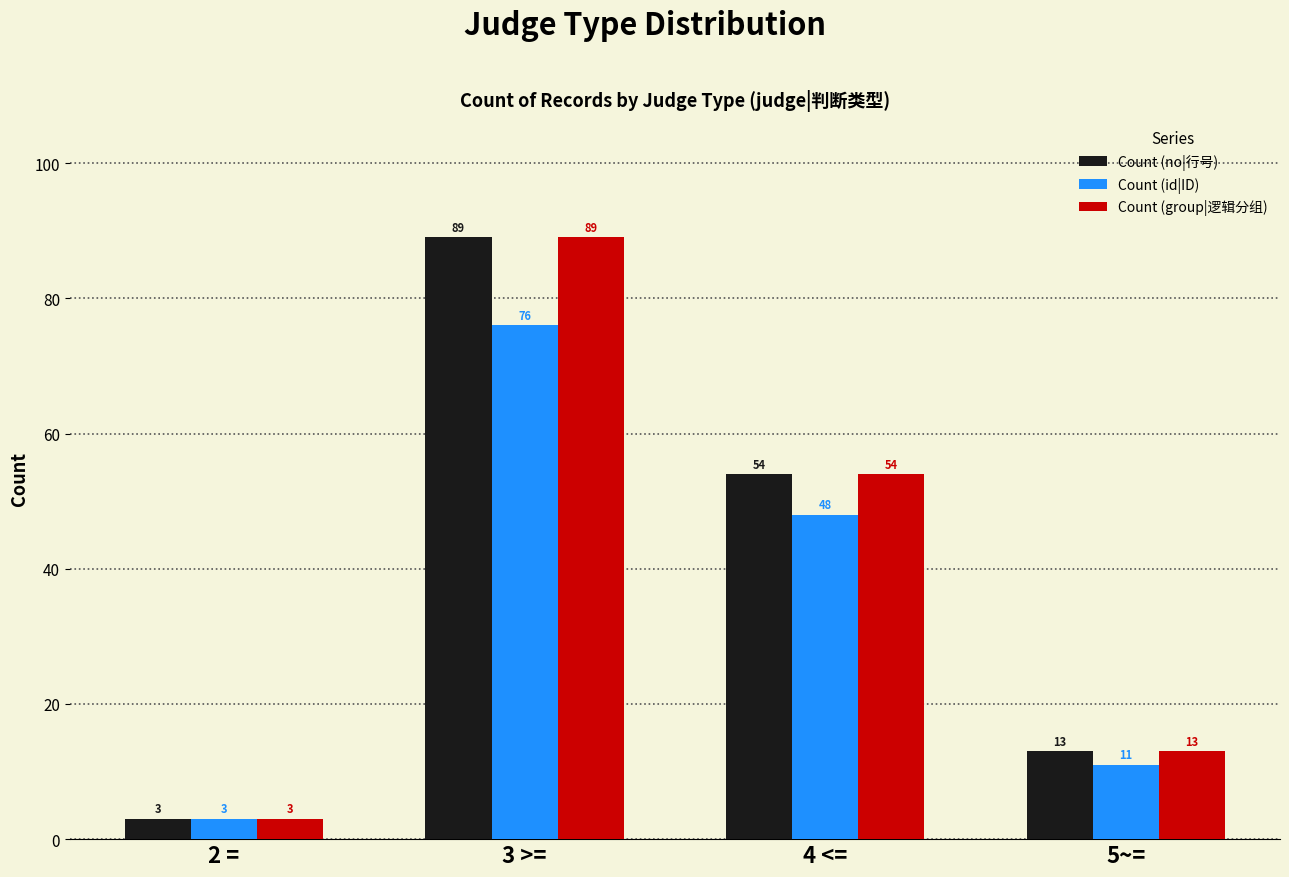

Reading left to right, list all the values displayed in this chart.

Count (no|行号): 2 ==3	3 >==89	4 <==54	5~==13
Count (id|ID): 2 ==3	3 >==76	4 <==48	5~==11
Count (group|逻辑分组): 2 ==3	3 >==89	4 <==54	5~==13